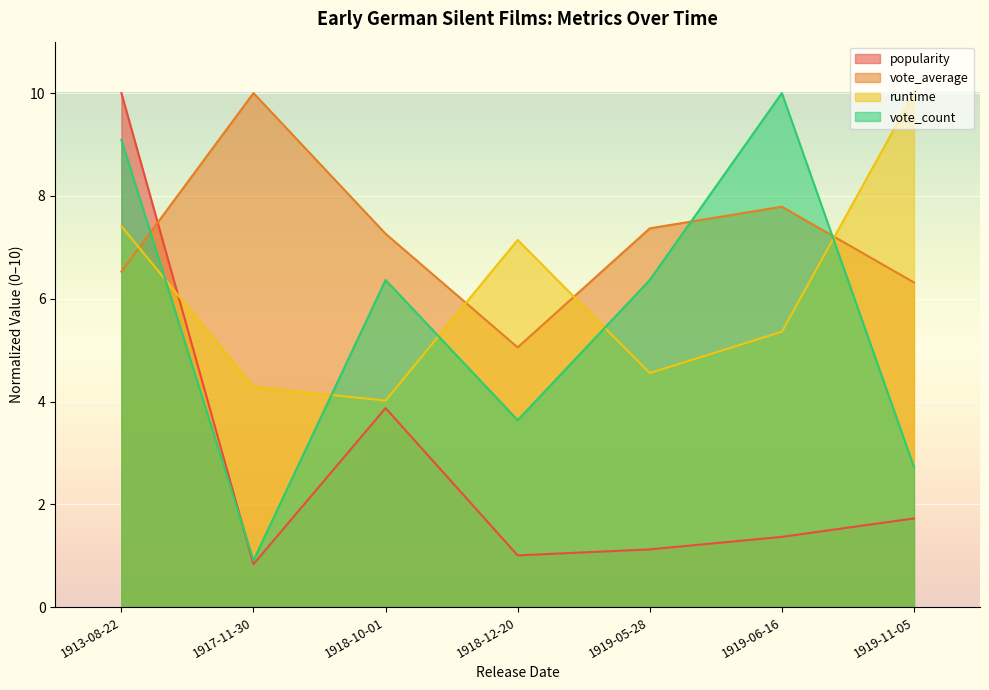

What is the label of the 5th point from the left?

1919-05-28